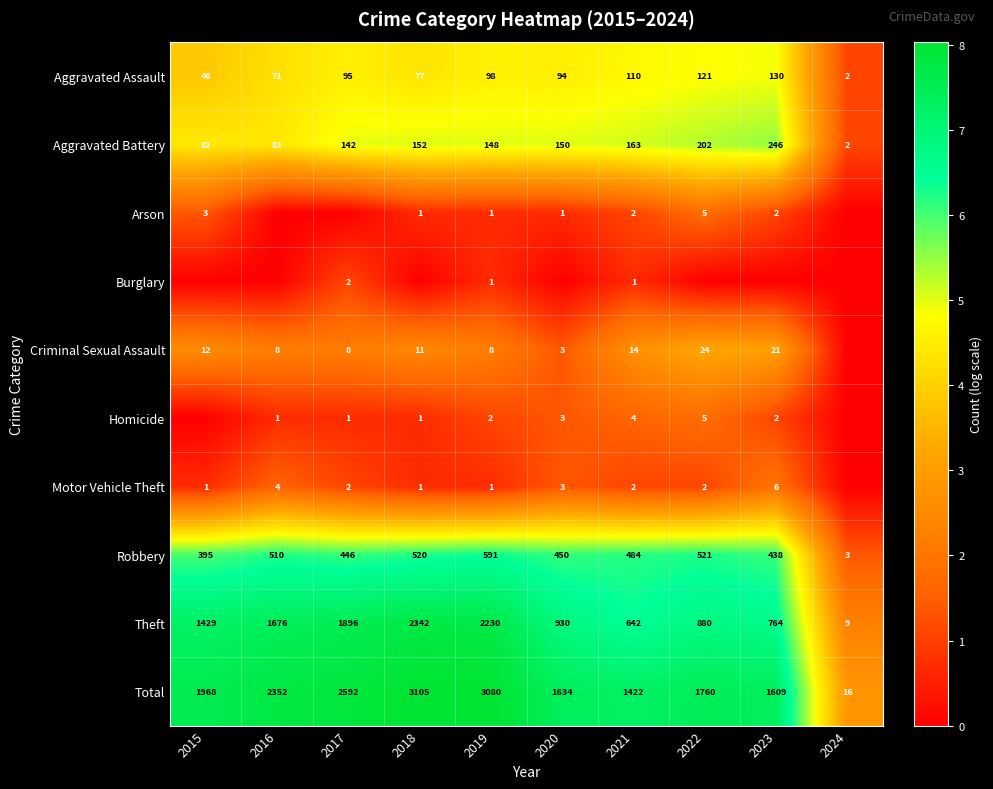

Is the value of Total at 2022 greater than the value of Homicide at 2021?

Yes